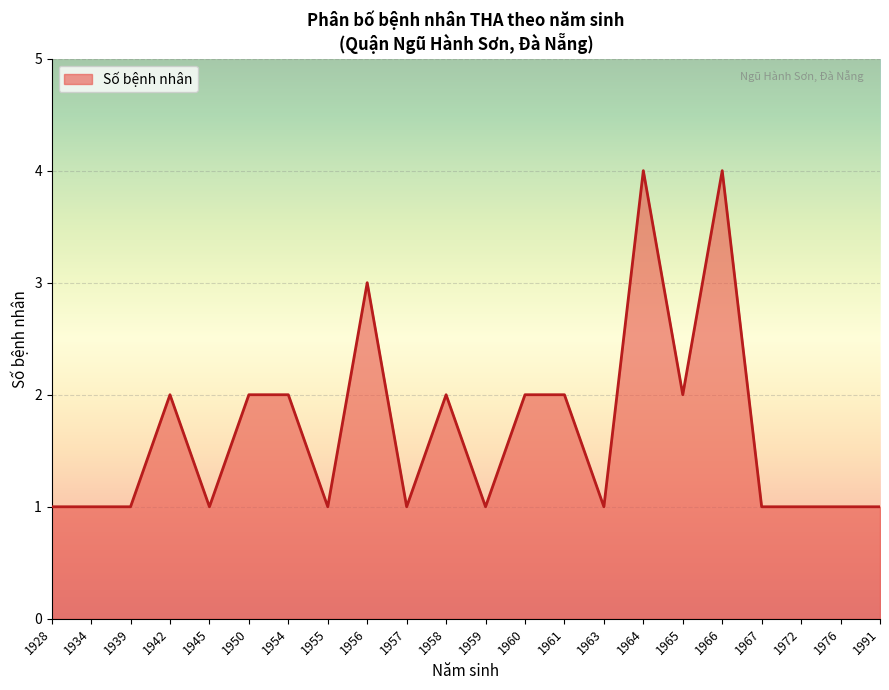

What is the difference between the maximum and minimum values?

3